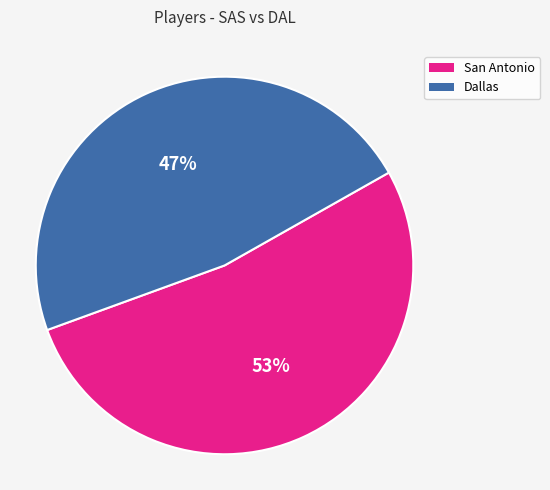

Which category has the smallest portion of the pie?

Dallas